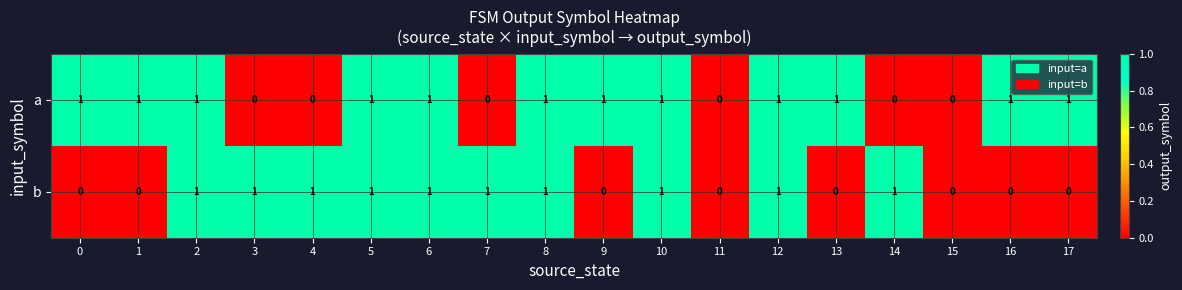

Rank the series at 9 from lowest to highest value.

b, a